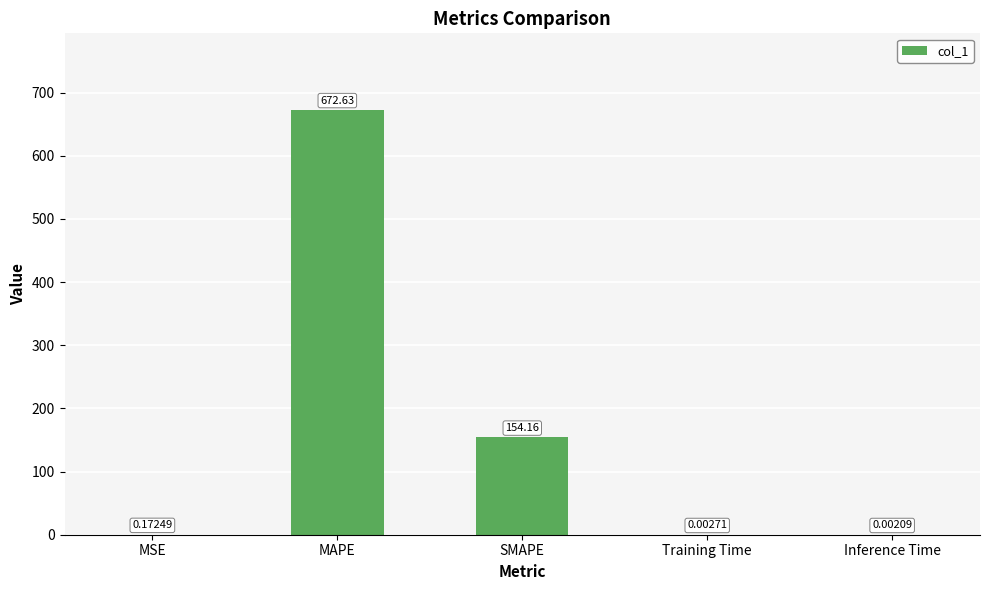

Where is the data nearest to the value 336?

SMAPE